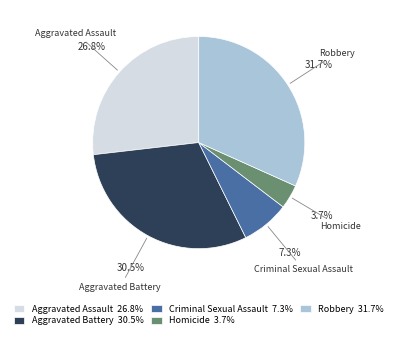

Approximately how many times larger is the value at Aggravated Battery compared to Criminal Sexual Assault?

4.2